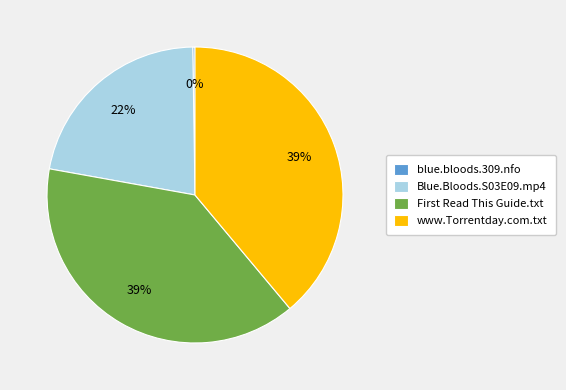

Does www.Torrentday.com.txt represent more than half of the total?

No